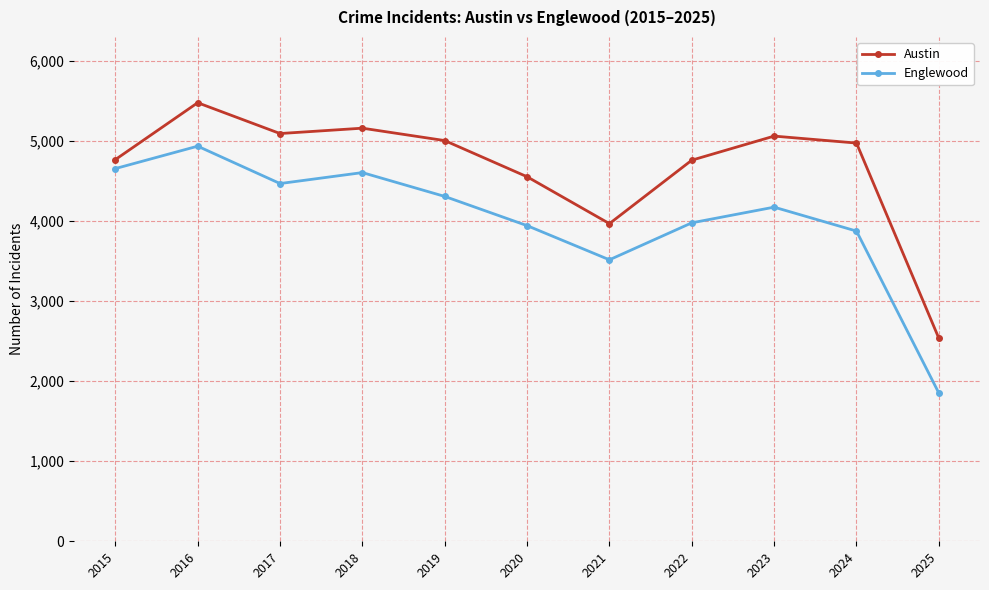

Rank the series by their average value, from lowest to highest.

Englewood, Austin